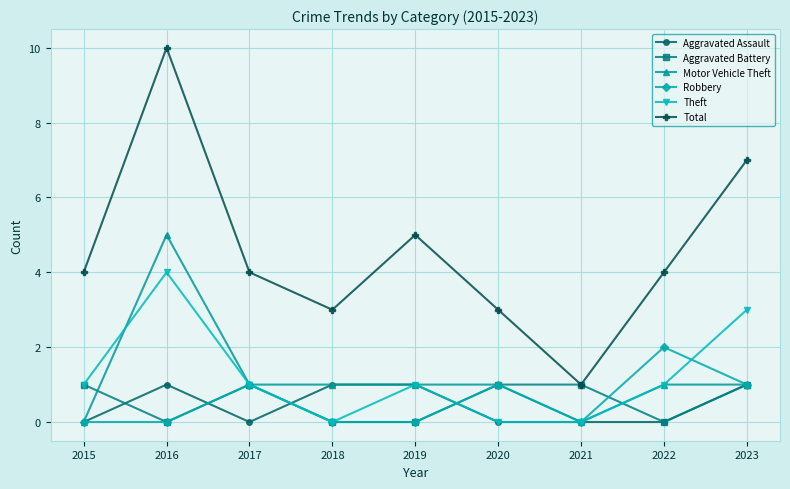

The Aggravated Assault series shows 0 at 2021. True or false?

True